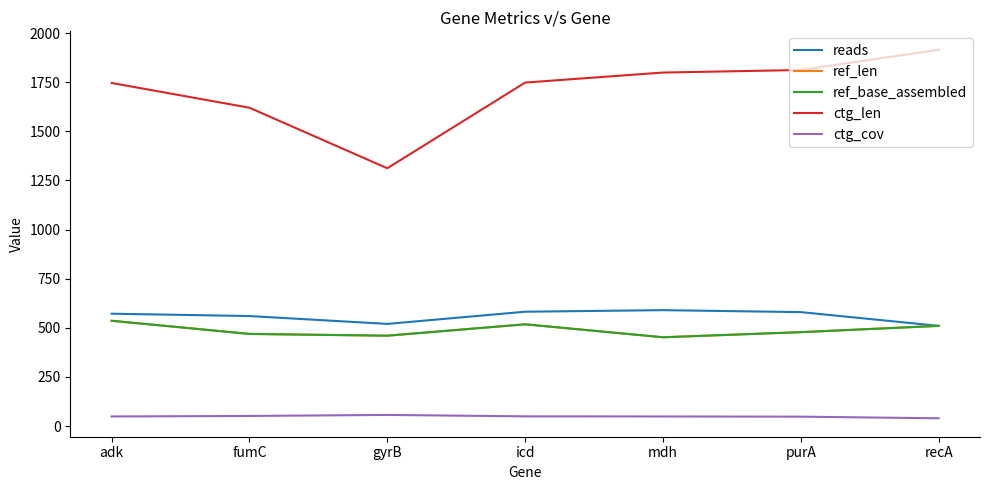

At adk, list the series in order from largest to smallest.

ctg_len, reads, ref_len, ref_base_assembled, ctg_cov